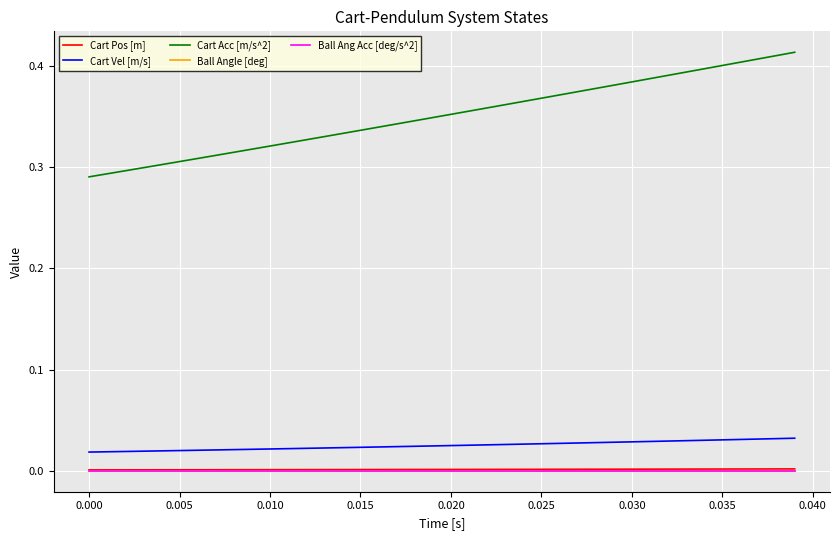

List the series in order of their peak value, lowest first.

Ball Angle [deg], Ball Ang Acc [deg/s^2], Cart Pos [m], Cart Vel [m/s], Cart Acc [m/s^2]